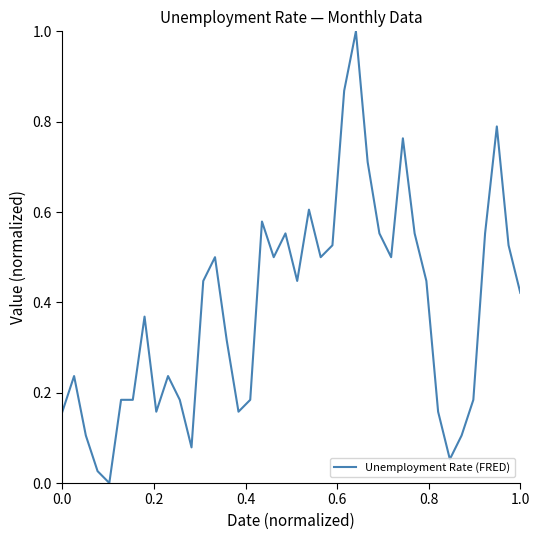

What is the greatest value displayed?

1.0